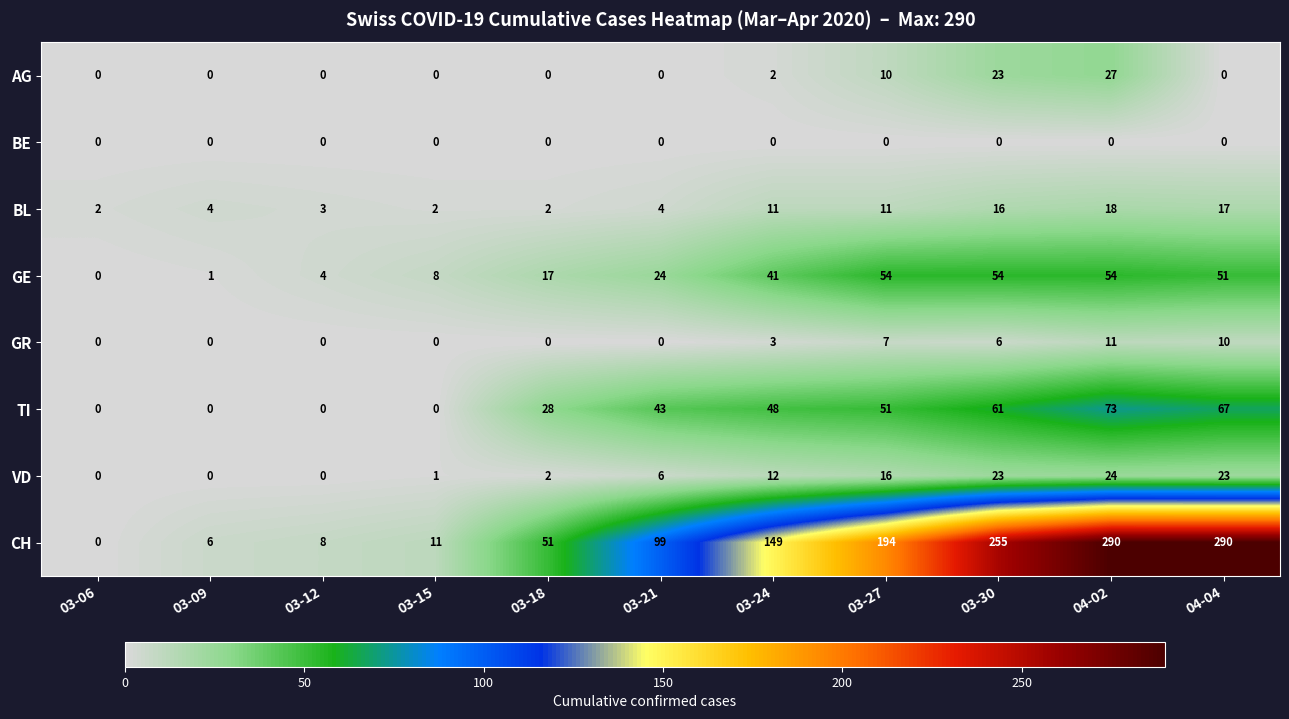

The value of GR at 03-24 is 3. True or false?

True